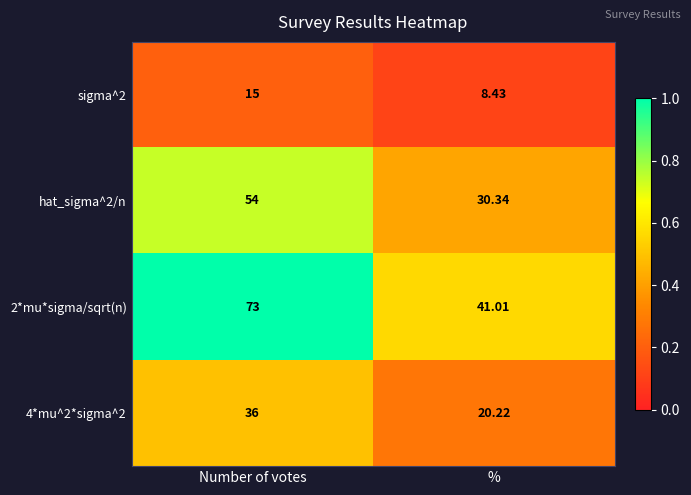

Rank the categories by 4*mu^2*sigma^2 value from highest to lowest.

Number of votes, %